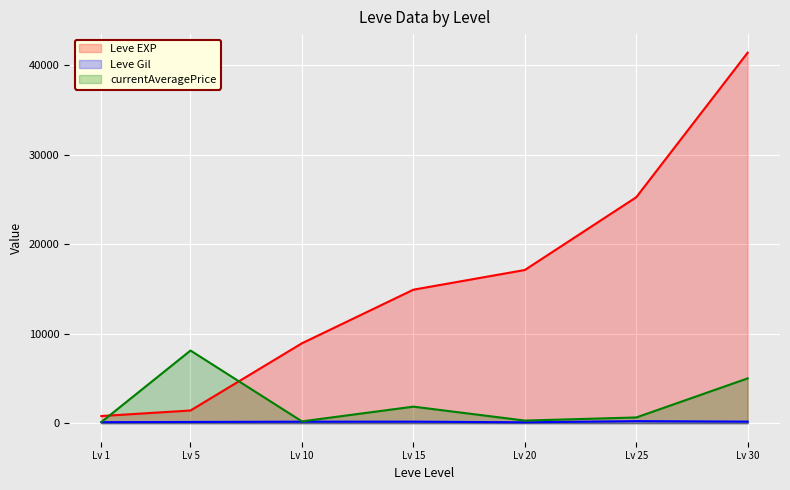

What is the value of the Leve EXP point at the 4th from the left?

14920.0